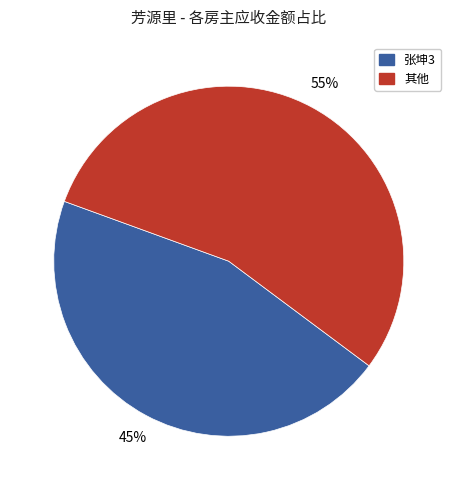

To the nearest percent, what is the average slice percentage?

50%